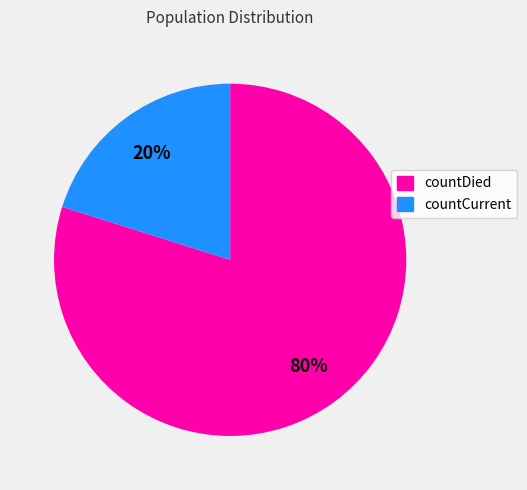

Rank the categories by value from lowest to highest.

countCurrent, countDied